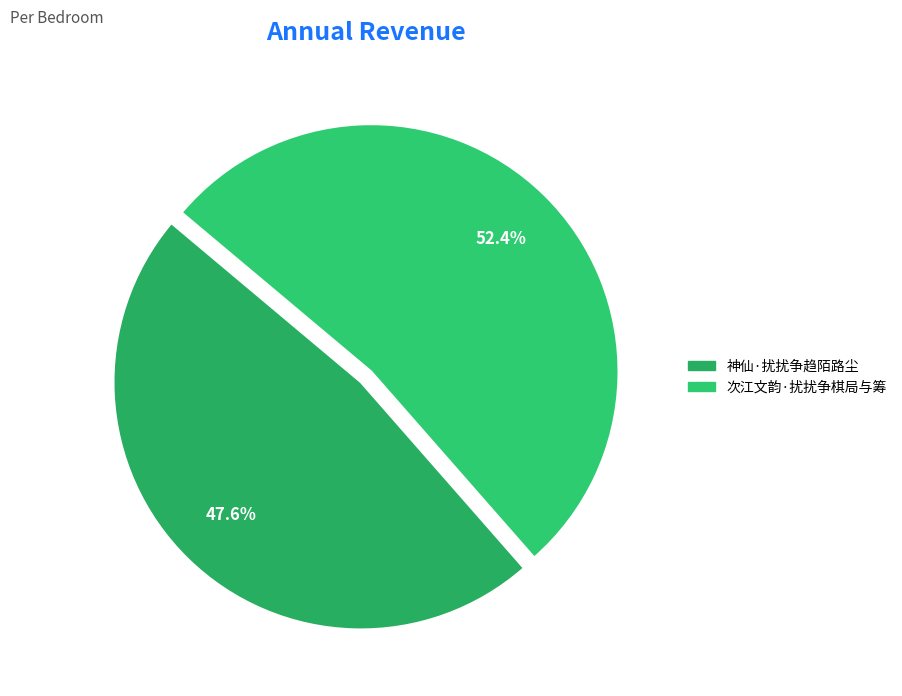

To the nearest percent, what percentage of the pie is 神仙·扰扰争趋陌路尘?

48%